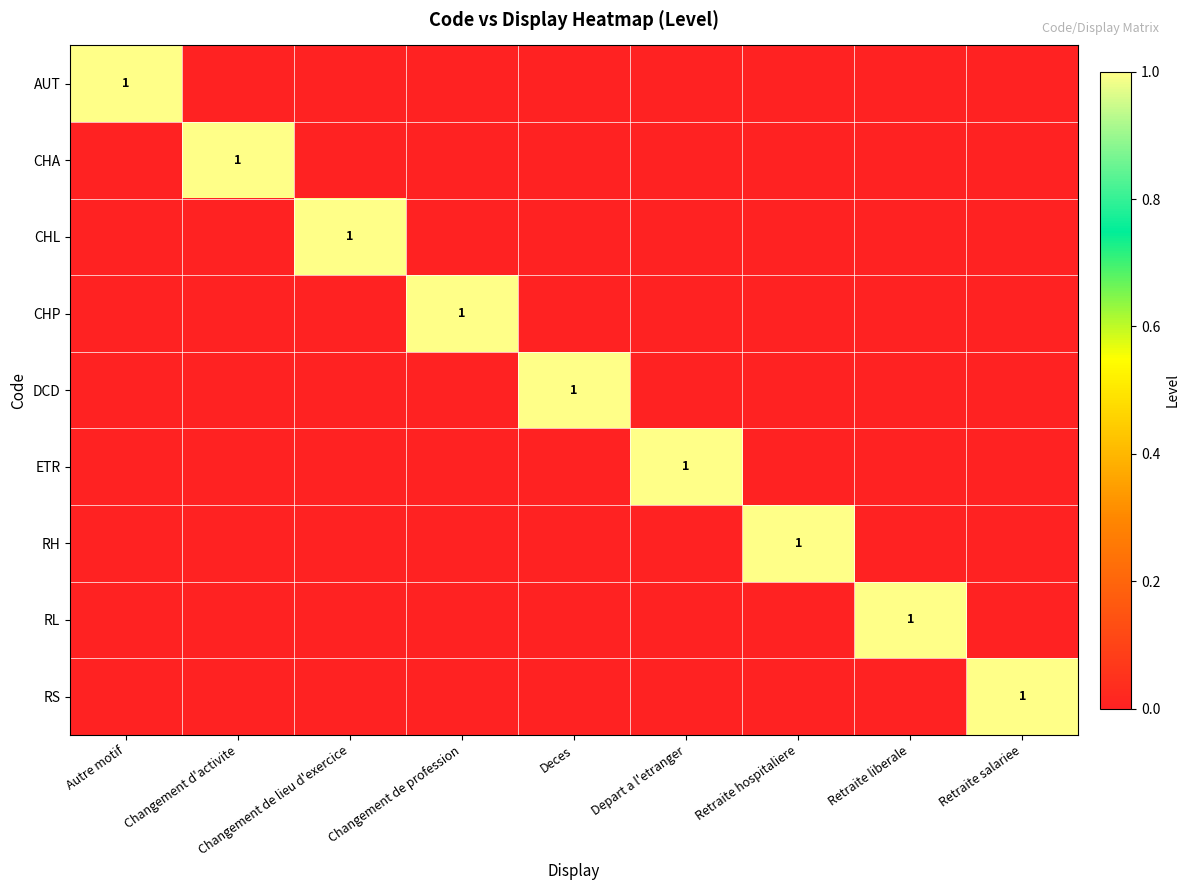

Is it true that CHL equals 2 at Changement de lieu d'exercice?

False